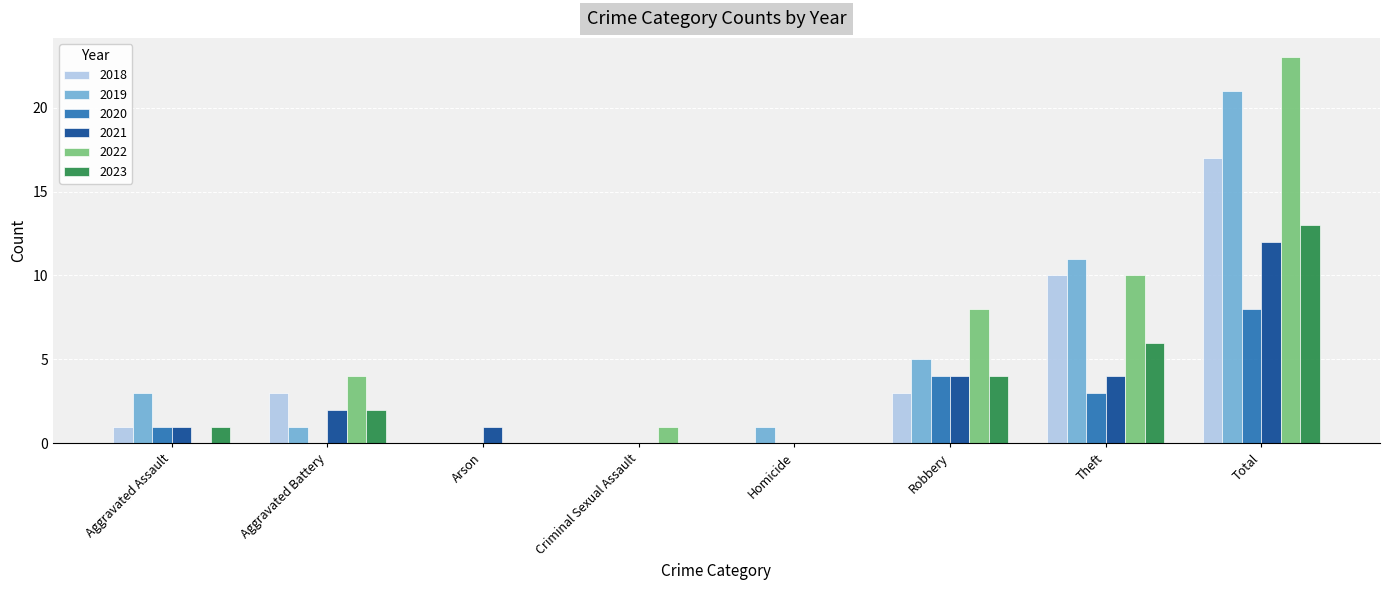

Read the 2021 value at Theft.

4